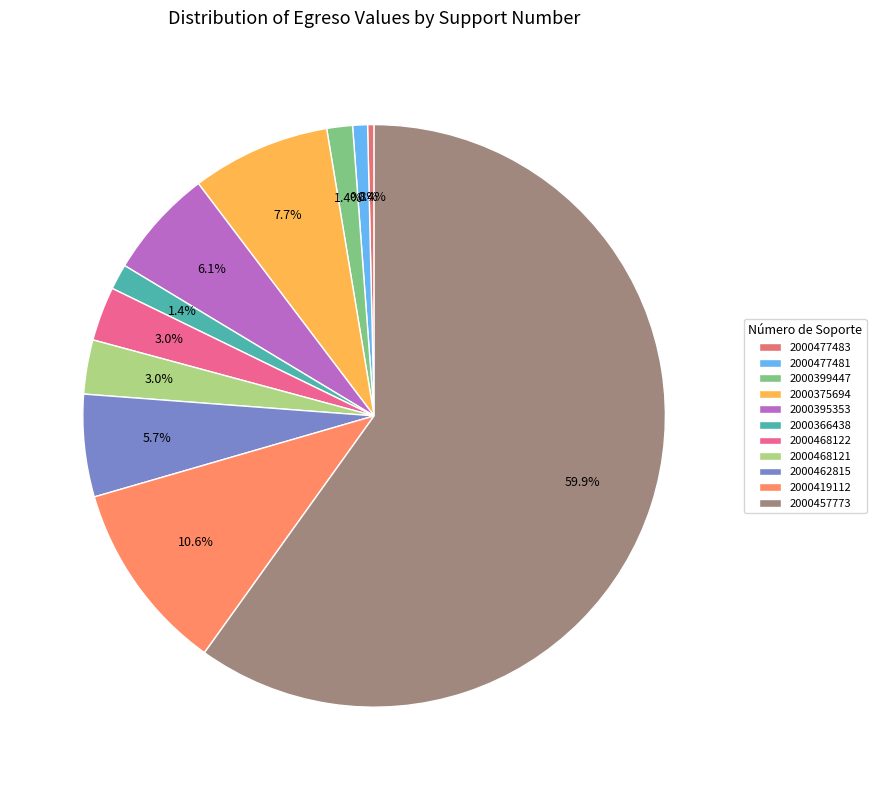

To the nearest percent, what portion does 2000468122 represent?

3%